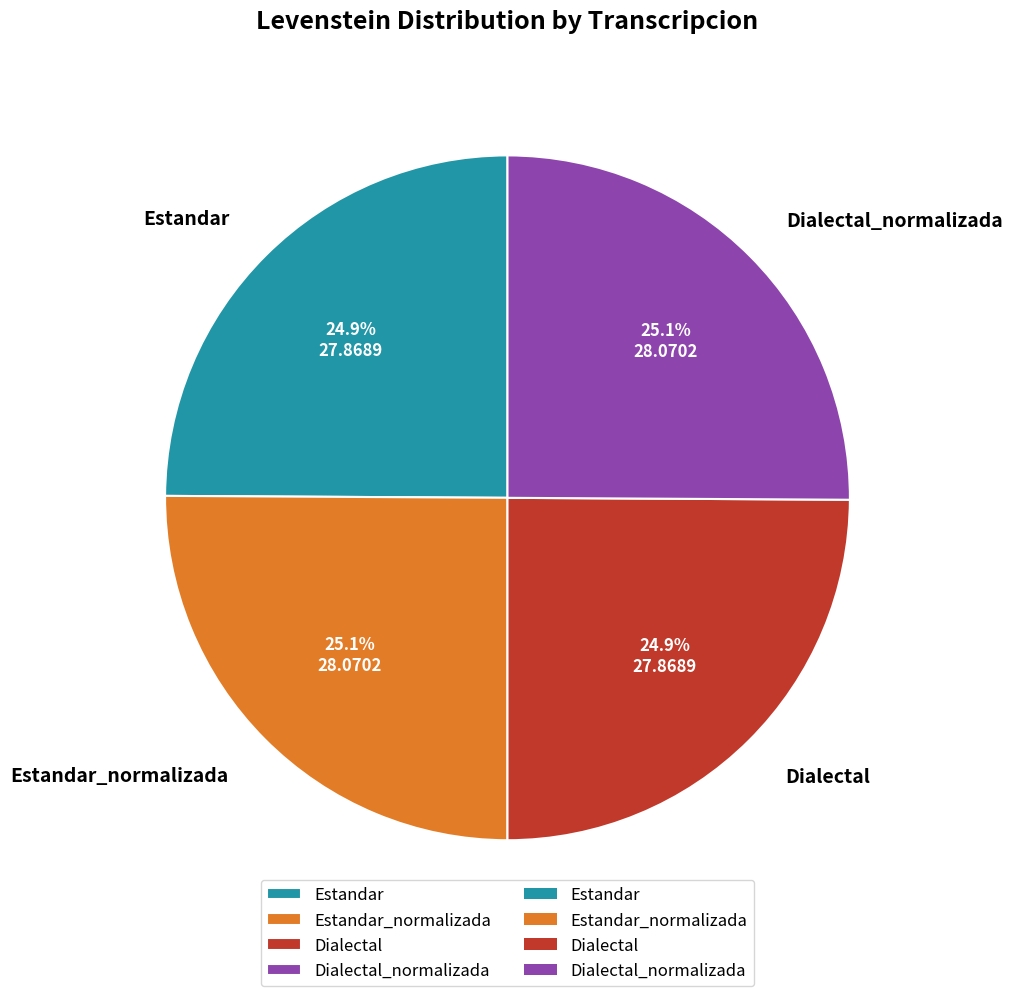

What is the total percentage of Estandar_normalizada and Dialectal?

50.0%